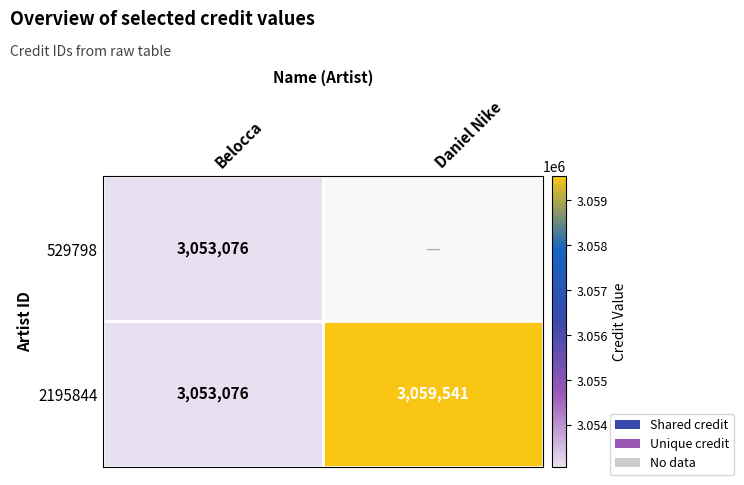

Which label corresponds to the smallest value in the chart?

Belocca